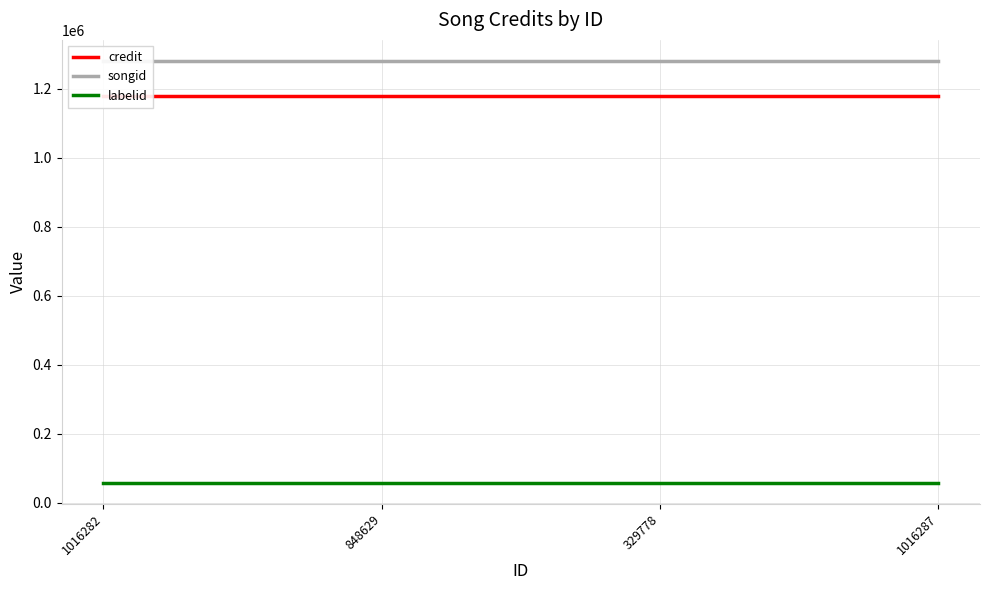

True or false: credit has a value of 1178074 at 329778.

True